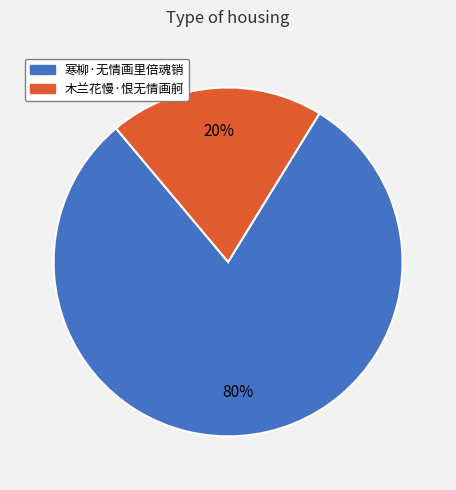

To the nearest percent, what is the average slice percentage?

50%